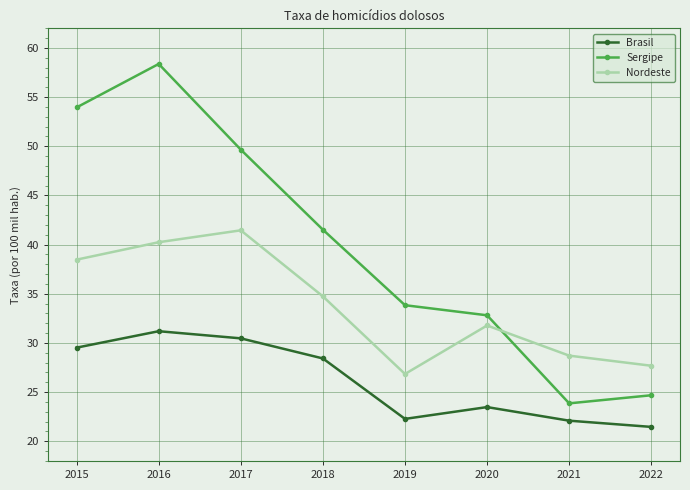

List the series in order of their overall mean, lowest first.

Brasil, Nordeste, Sergipe